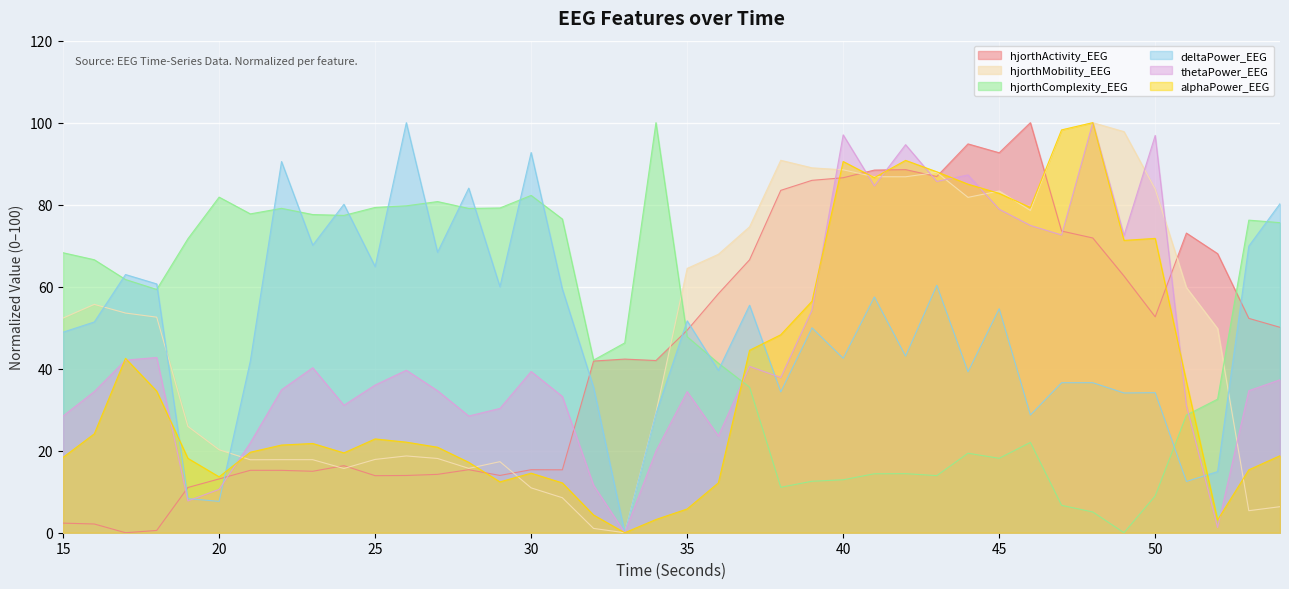

What is the total value across all series at 22?

258.9